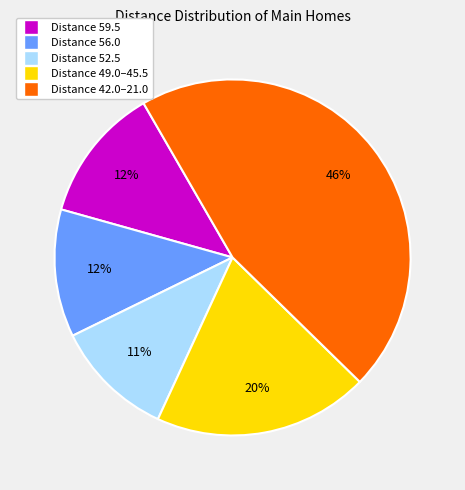

Which slice is the largest?

Distance 42.0–21.0